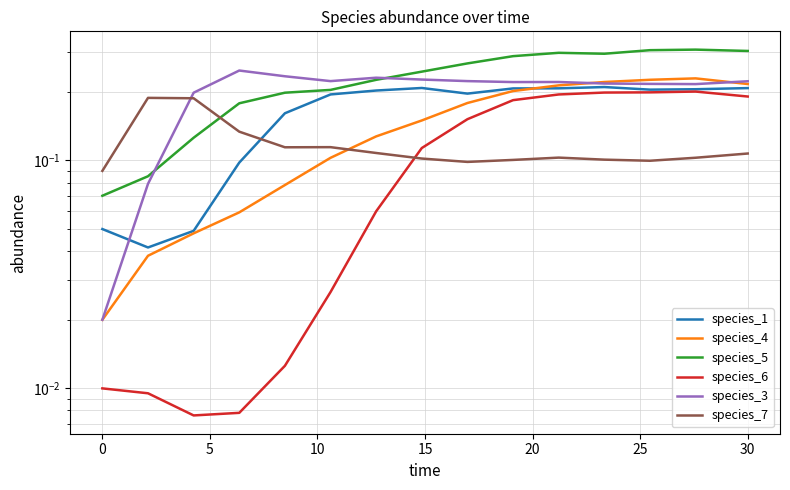

Reading right to left, list all the values displayed in this chart.

species_1: 0.2	0.2	0.2	0.2	0.2	0.2	0.2	0.2	0.2	0.2	0.2	0.1	0.0	0.0	0.1
species_4: 0.2	0.2	0.2	0.2	0.2	0.2	0.2	0.1	0.1	0.1	0.1	0.1	0.0	0.0	0.0
species_5: 0.3	0.3	0.3	0.3	0.3	0.3	0.3	0.2	0.2	0.2	0.2	0.2	0.1	0.1	0.1
species_6: 0.2	0.2	0.2	0.2	0.2	0.2	0.2	0.1	0.1	0.0	0.0	0.0	0.0	0.0	0.0
species_3: 0.2	0.2	0.2	0.2	0.2	0.2	0.2	0.2	0.2	0.2	0.2	0.2	0.2	0.1	0.0
species_7: 0.1	0.1	0.1	0.1	0.1	0.1	0.1	0.1	0.1	0.1	0.1	0.1	0.2	0.2	0.1